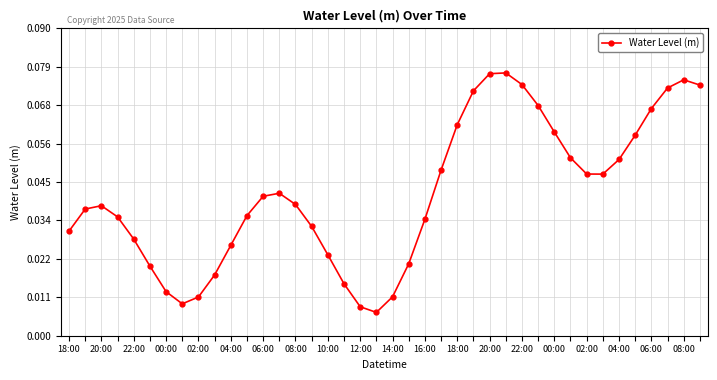

How many interior local peaks (higher than both neighbors) does the data have?

4